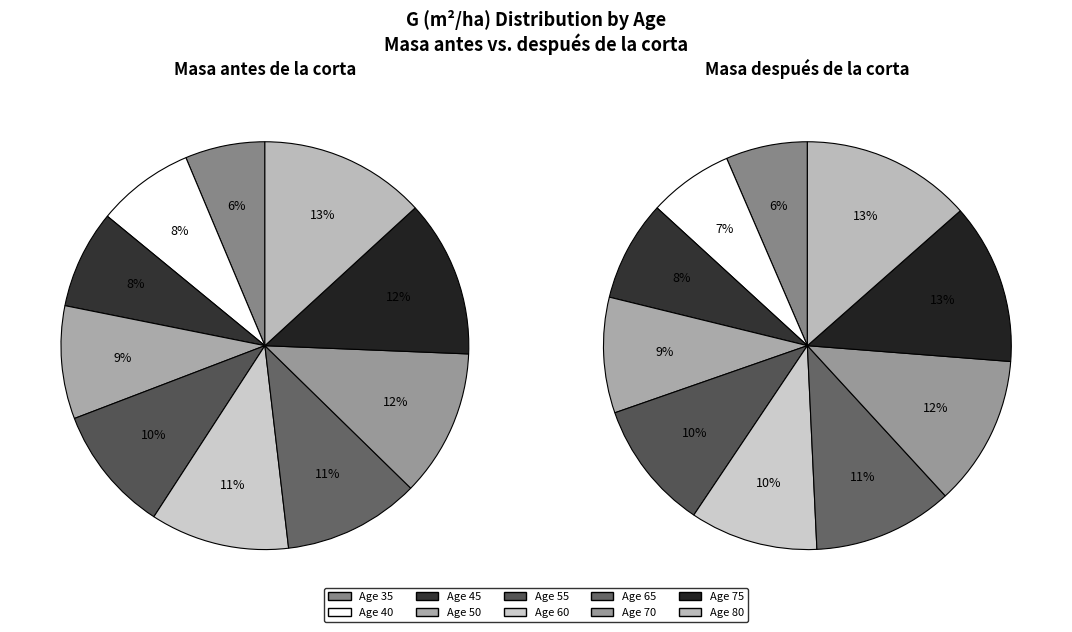

The 80 slice represents 24% of the pie. True or false?

False